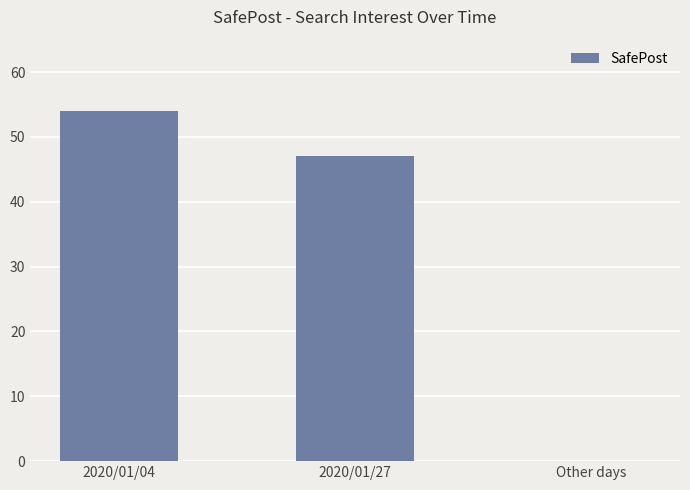

Which has a higher value, Other days or 2020/01/04?

2020/01/04